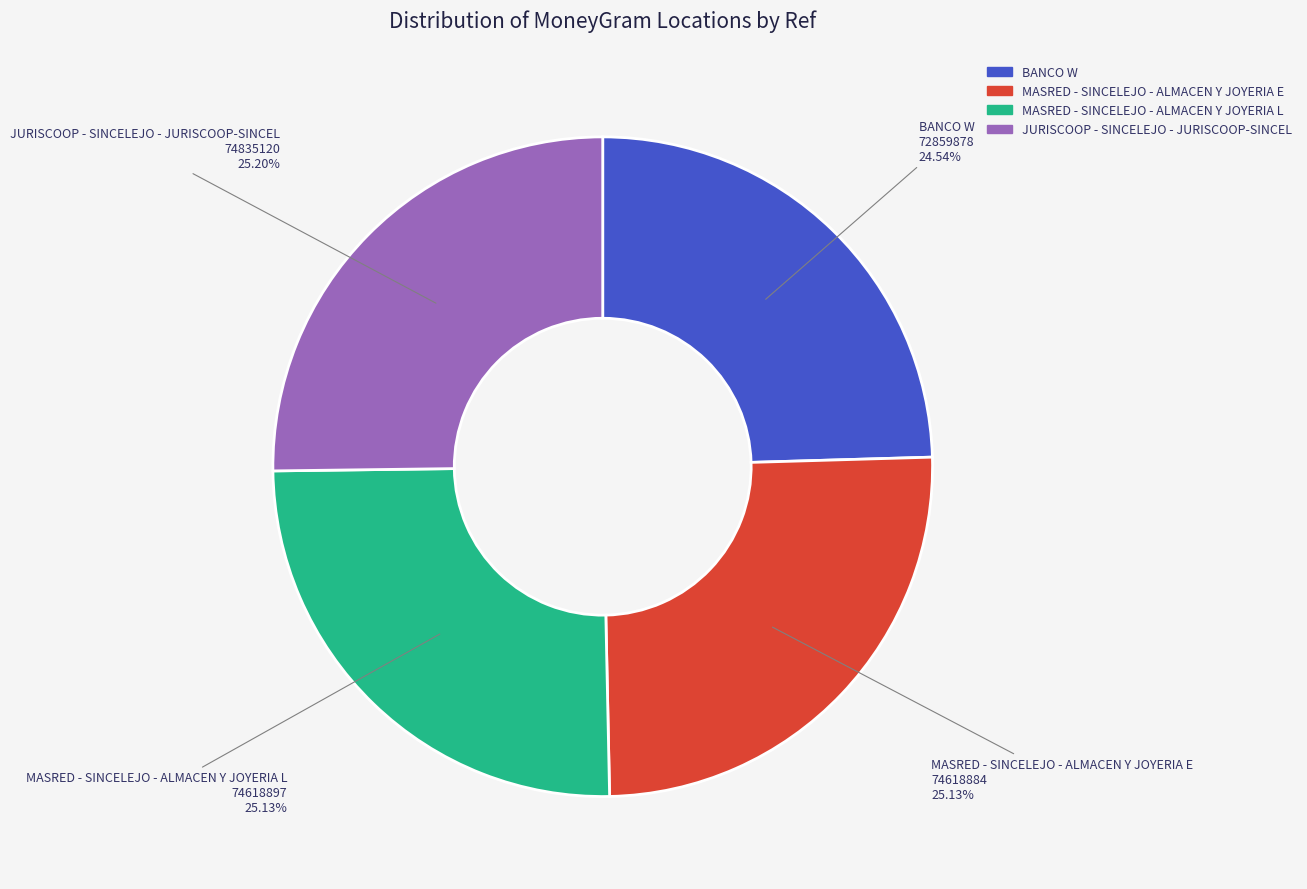

To the nearest percent, what is the combined percentage of MASRED - SINCELEJO - ALMACEN Y JOYERIA E and JURISCOOP - SINCELEJO - JURISCOOP-SINCEL?

50%